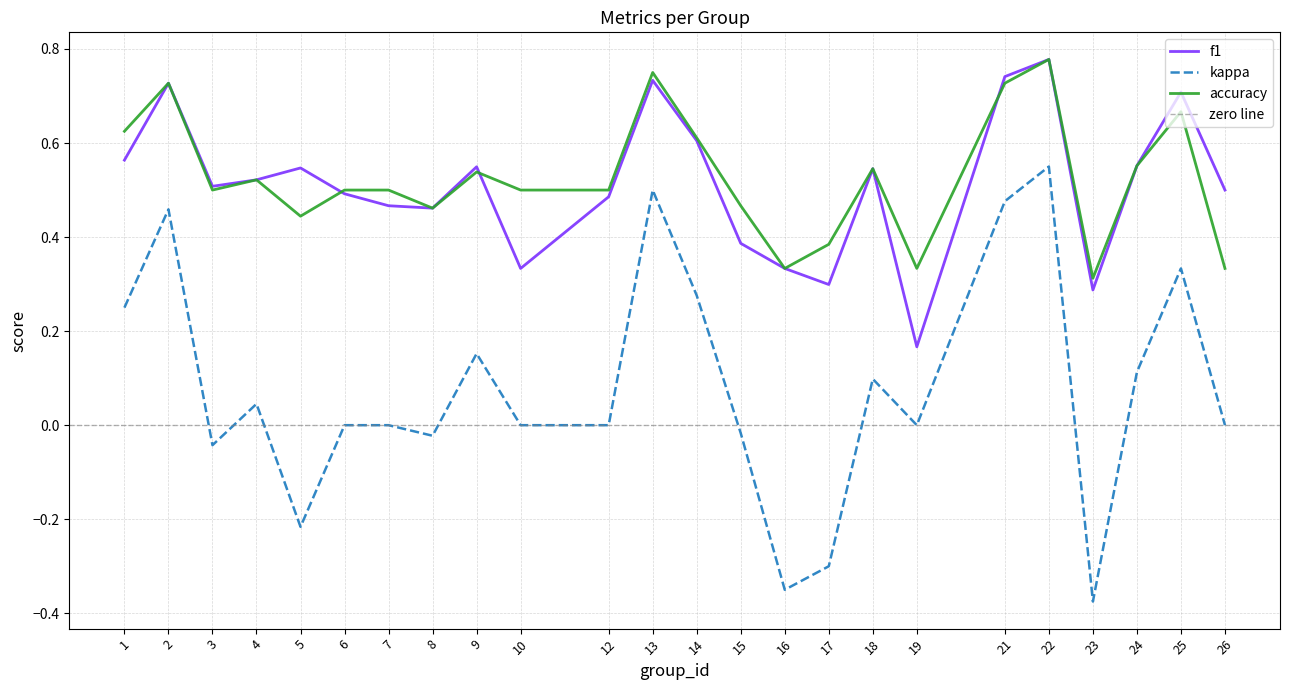

What is the minimum value shown in the chart?

-0.4